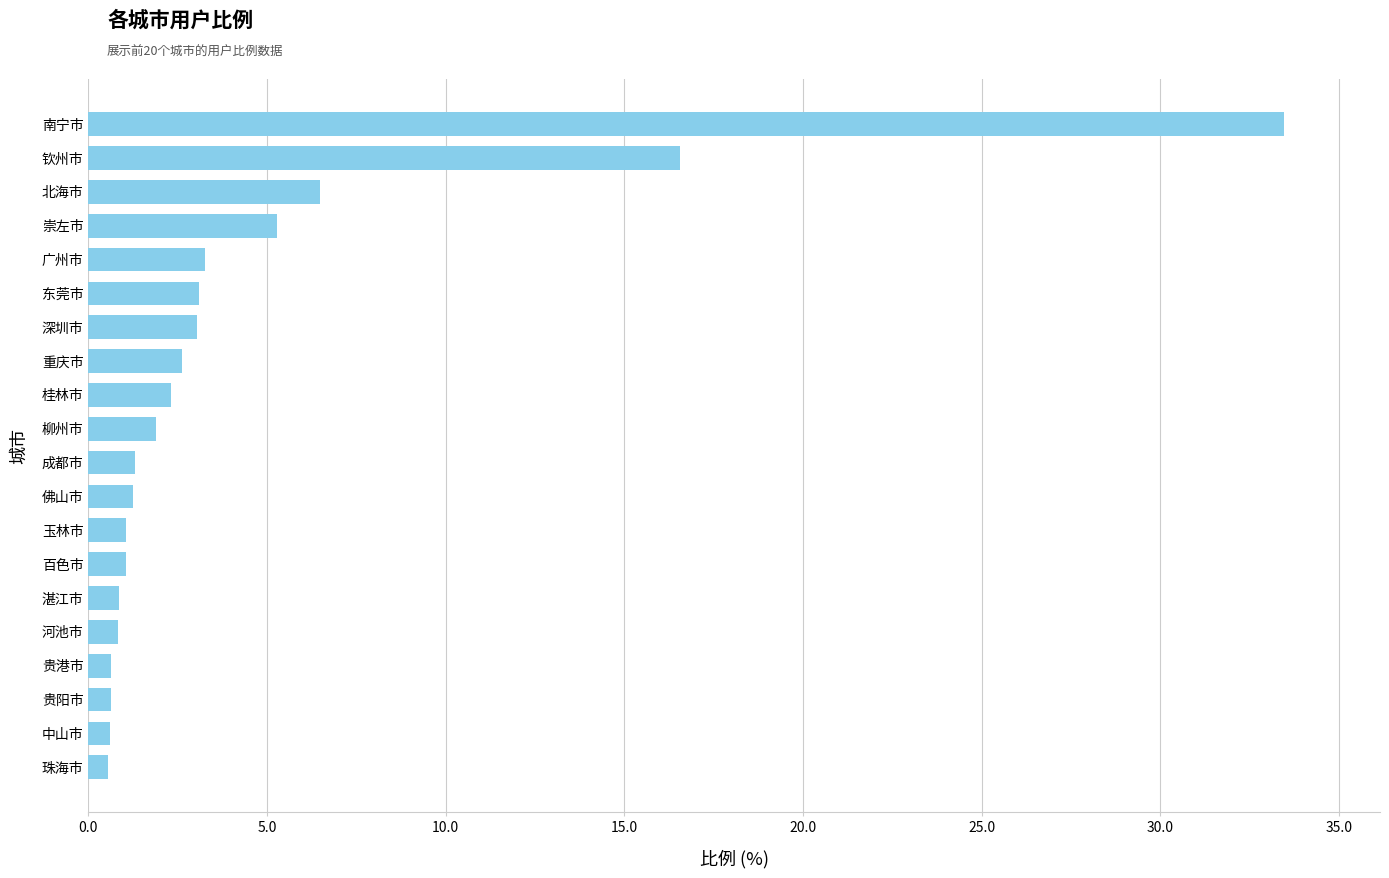

At which label is the value closest to 17?

钦州市